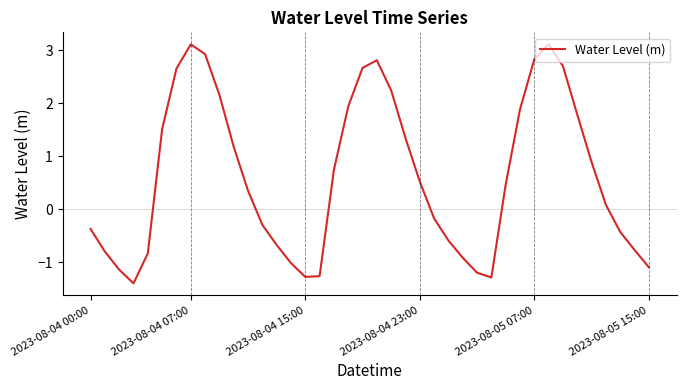

Is this an area chart (filled region under the line)?

No